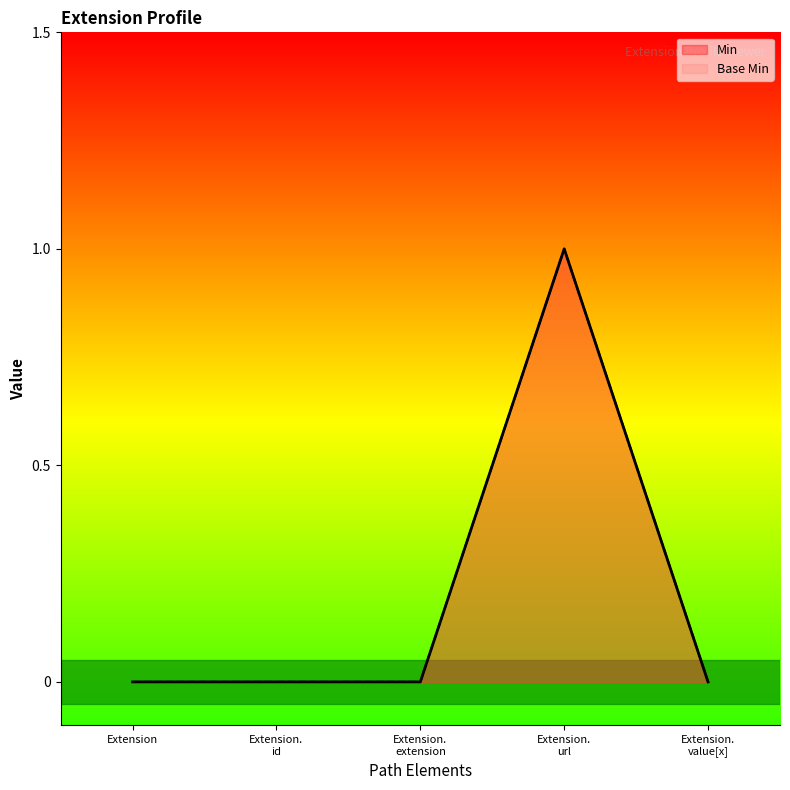

Reading left to right, what are all the values shown in this chart?

Min: 0	0	0	1	0
Base Min: 0	0	0	1	0